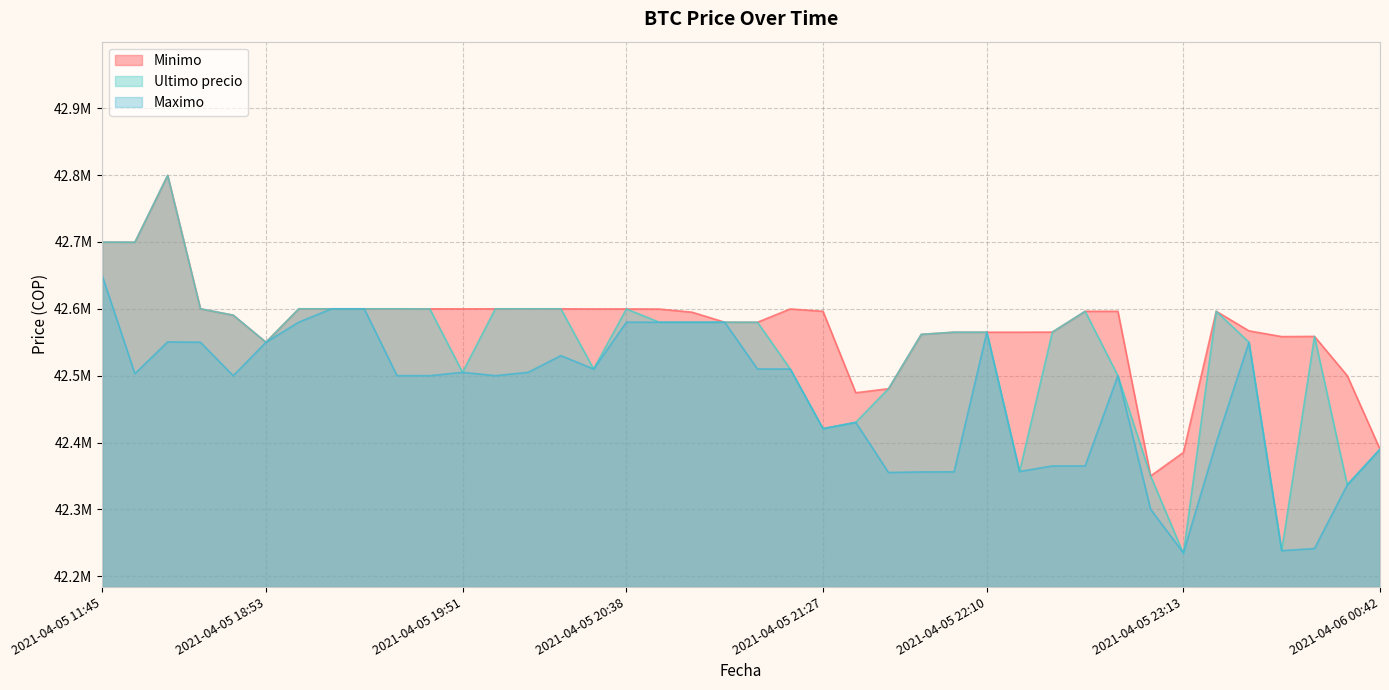

List the series in order of their overall mean, lowest first.

Maximo, Ultimo precio, Minimo